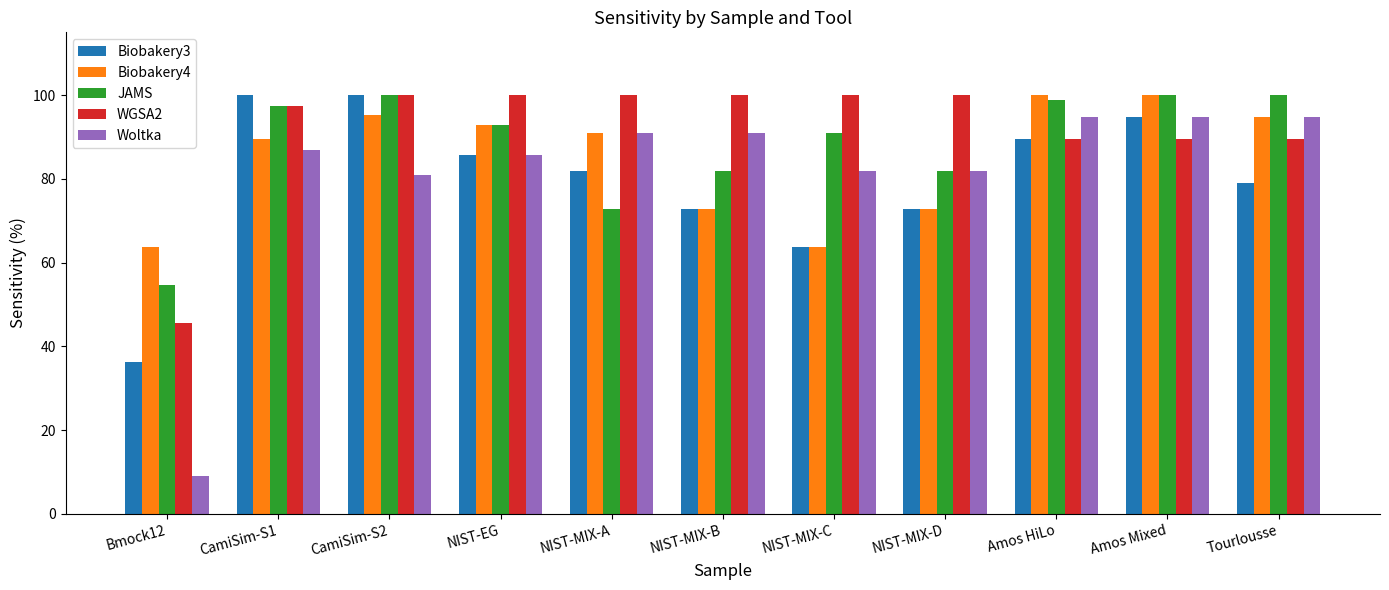

Are the bars horizontal?

No